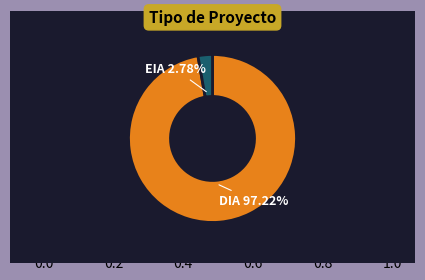

To the nearest percent, what percentage of the pie is DIA?

97%